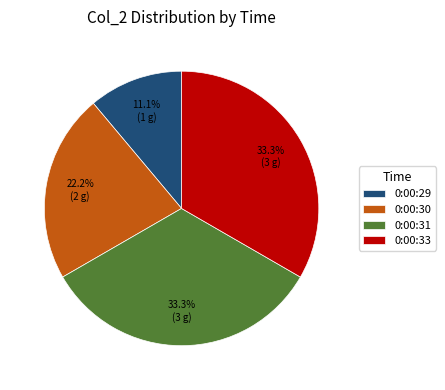

How many segments does this pie chart have?

4